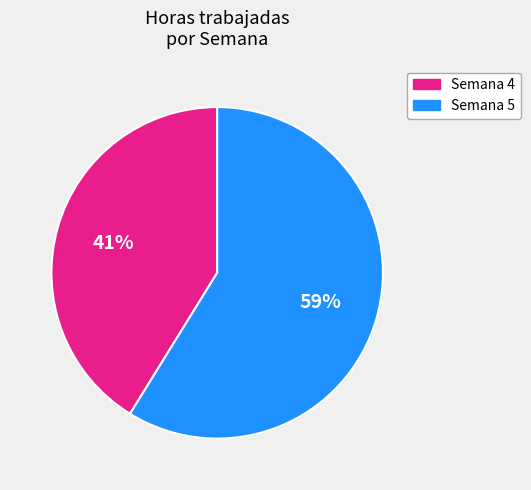

Does any single category account for the majority?

Yes